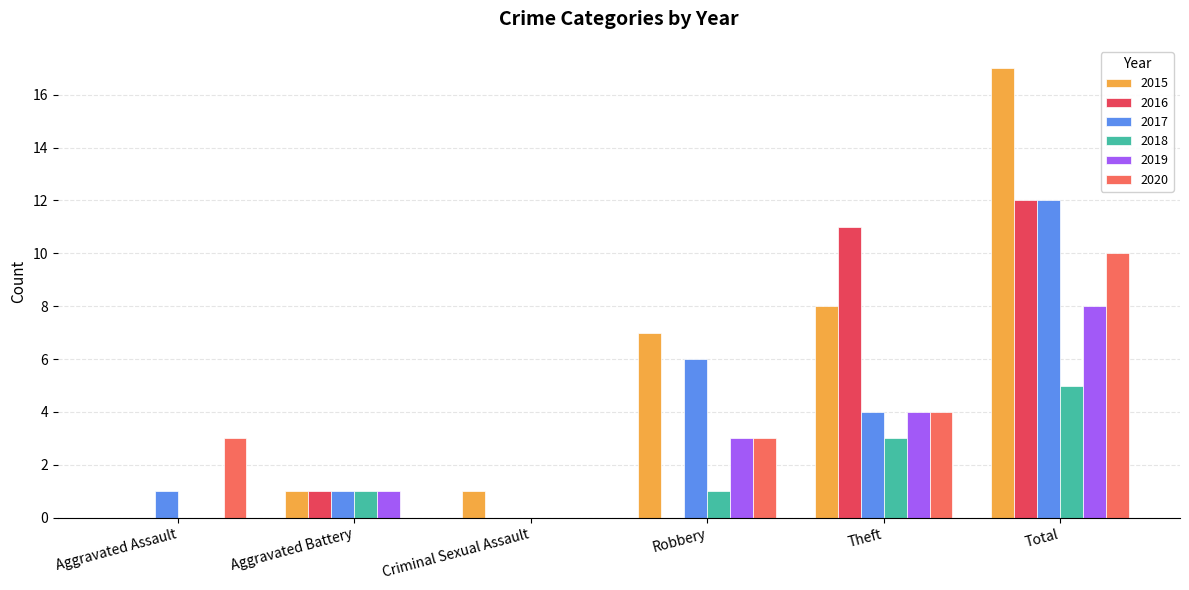

How many groups of bars are there?

6